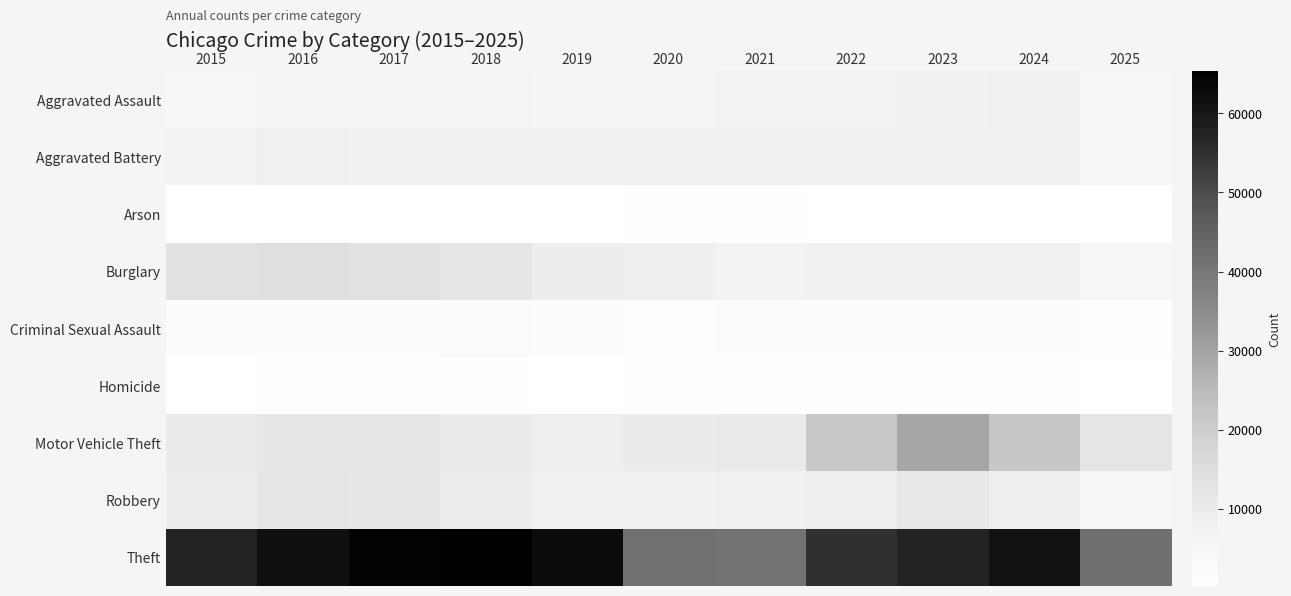

At how many categories does at least one series exceed 20626?

11